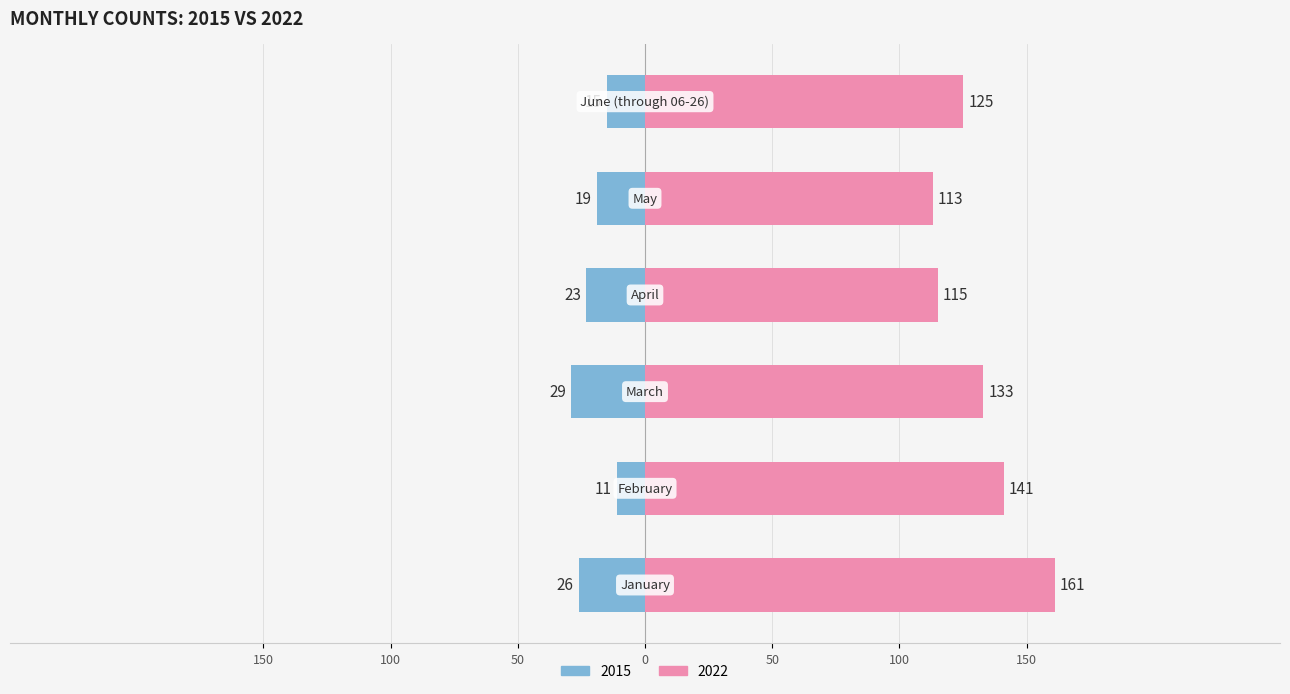

At which label does 2015 first exceed -19?

February